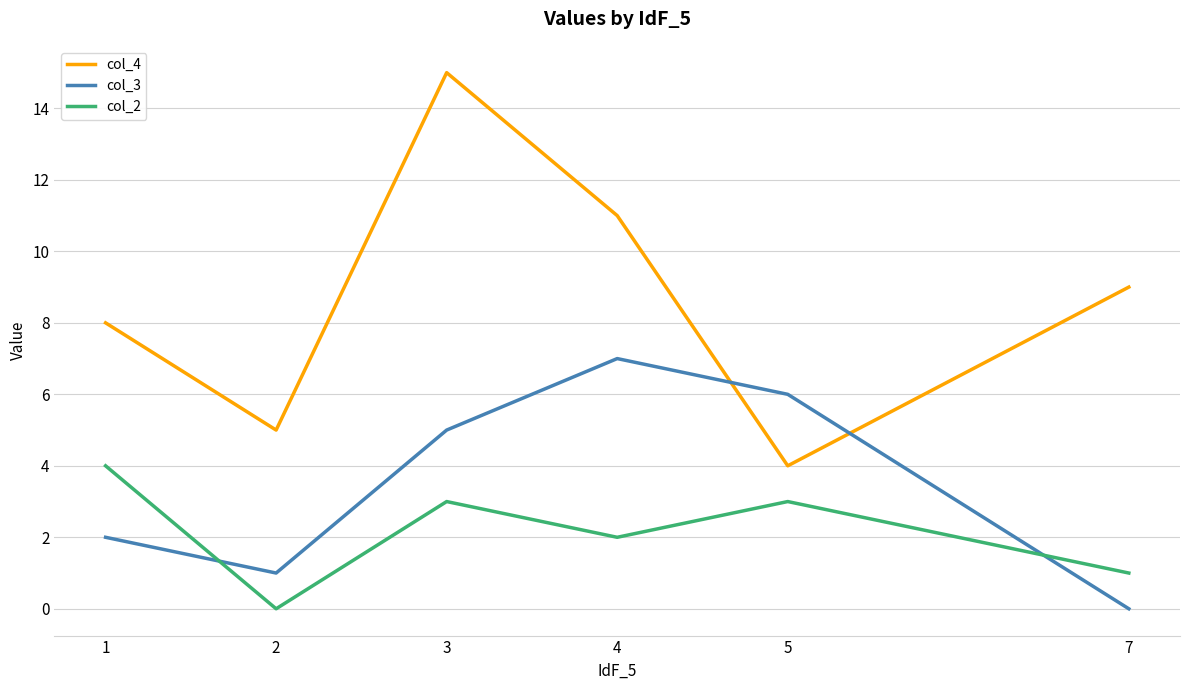

Which series has the widest spread of values?

col_4